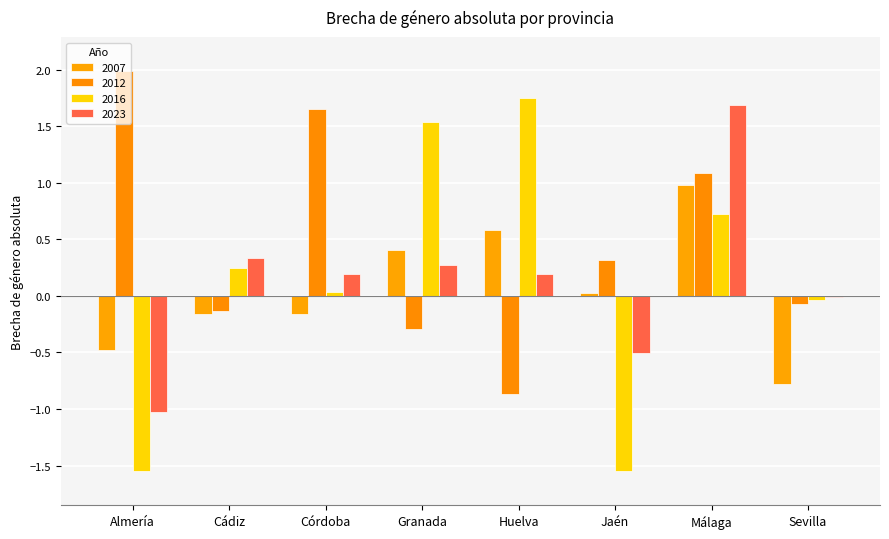

Count the number of categories in the chart.

8